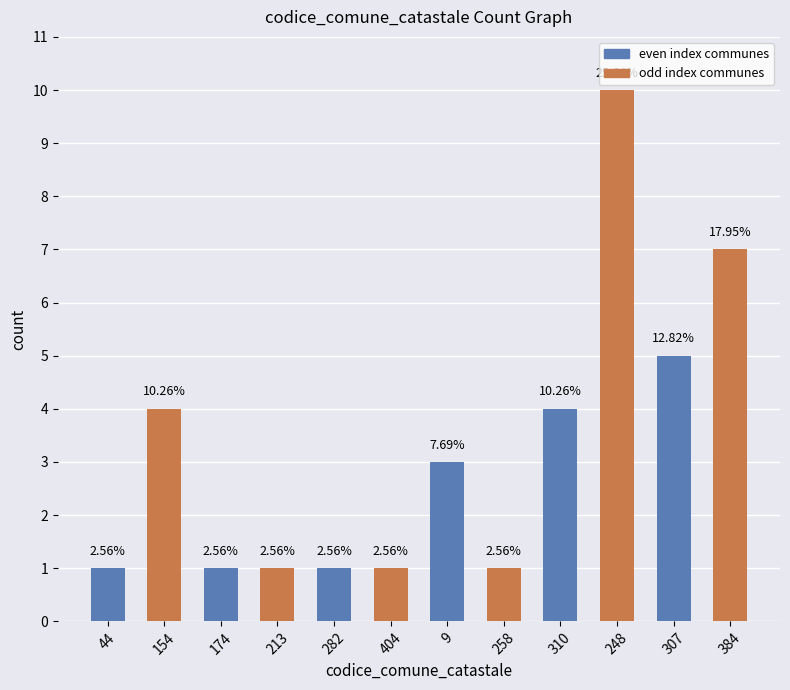

What is the label of the 3rd bar from the left?

174